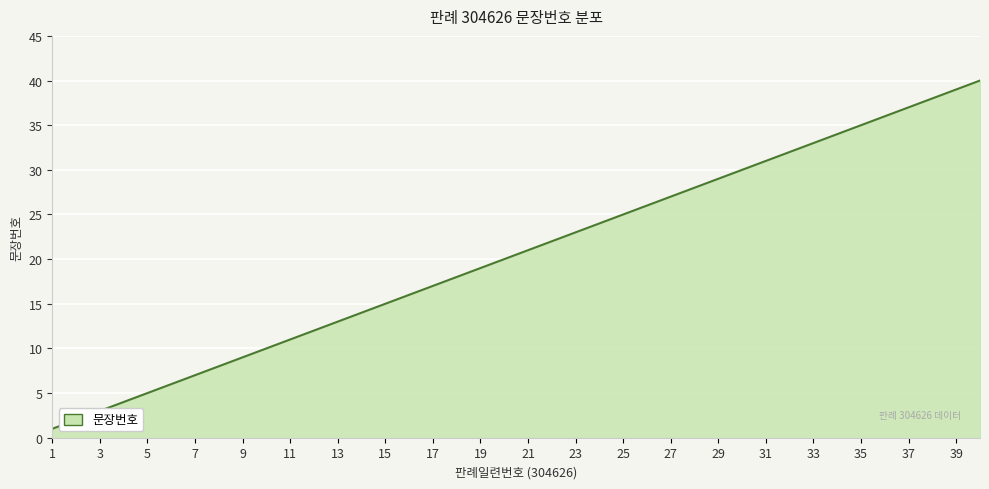

Reading right to left, what are all the values shown in this chart?

40	39	38	37	36	35	34	33	32	31	30	29	28	27	26	25	24	23	22	21	20	19	18	17	16	15	14	13	12	11	10	9	8	7	6	5	4	3	2	1